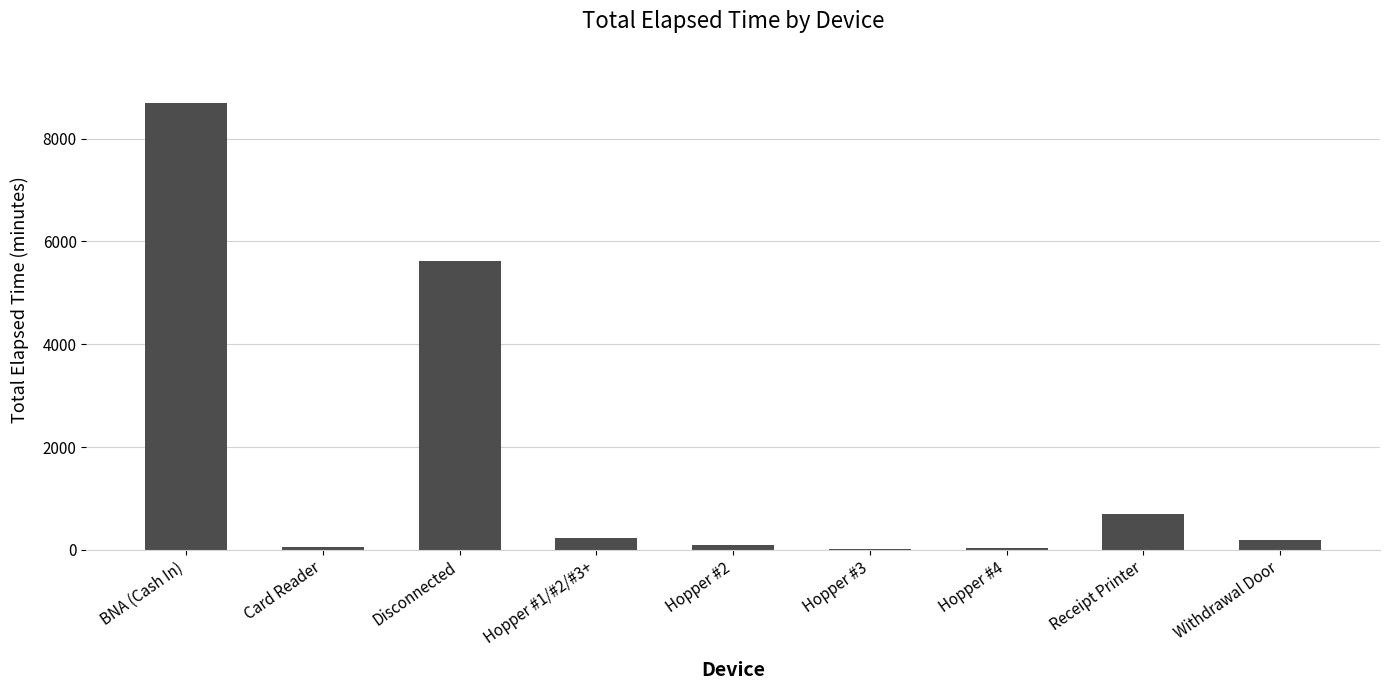

What is the sum of the values at Hopper #2 and Card Reader?

150